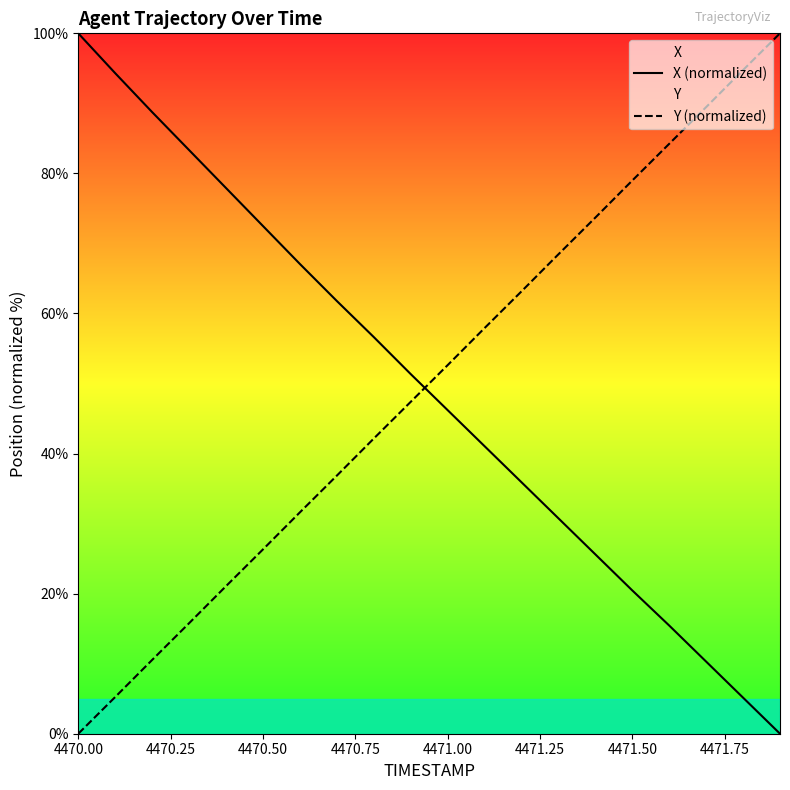

Which series has the largest total across all categories?

Y (normalized)